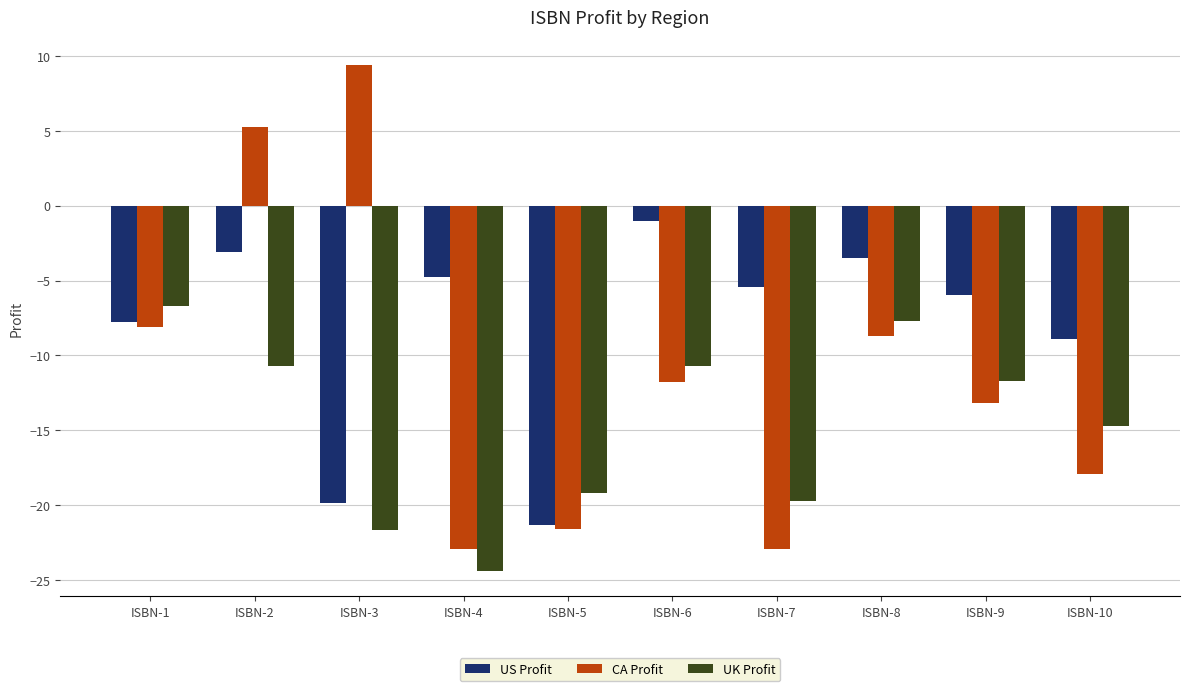

What is the average value of the US Profit series?

-8.2